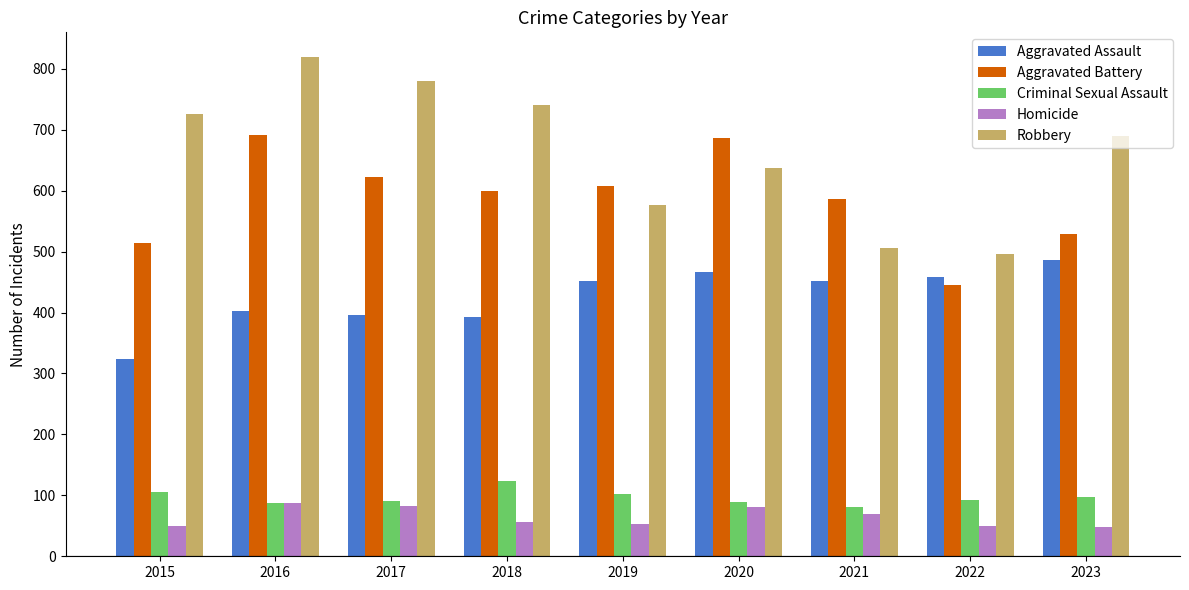

Which series has the largest range (max minus min)?

Robbery